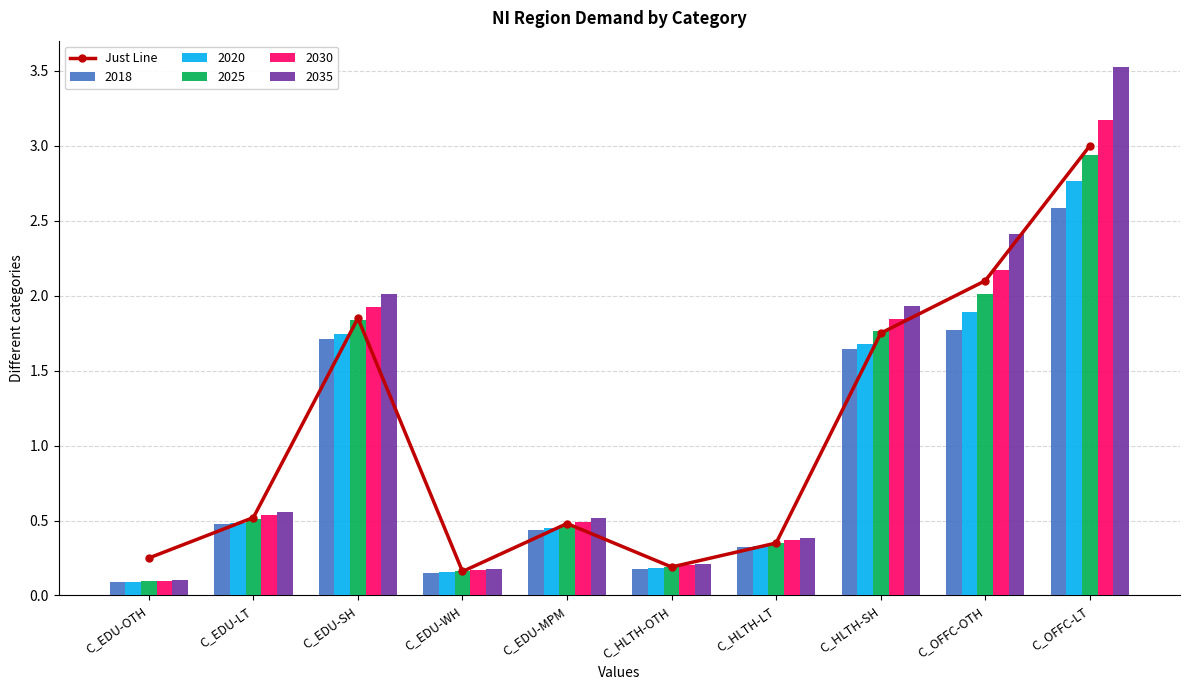

What is the sum of the values at C_EDU-LT and C_EDU-OTH?

0.8